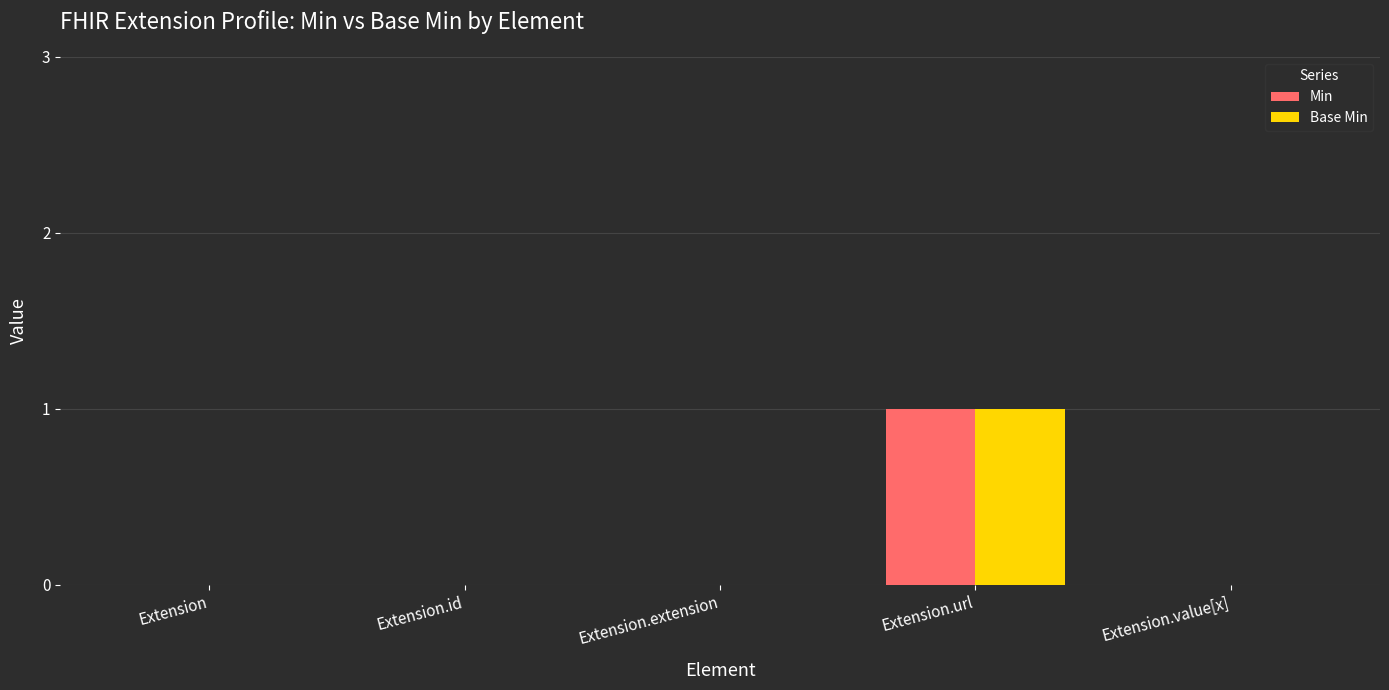

The Base Min series shows 1 at Extension.url. True or false?

True